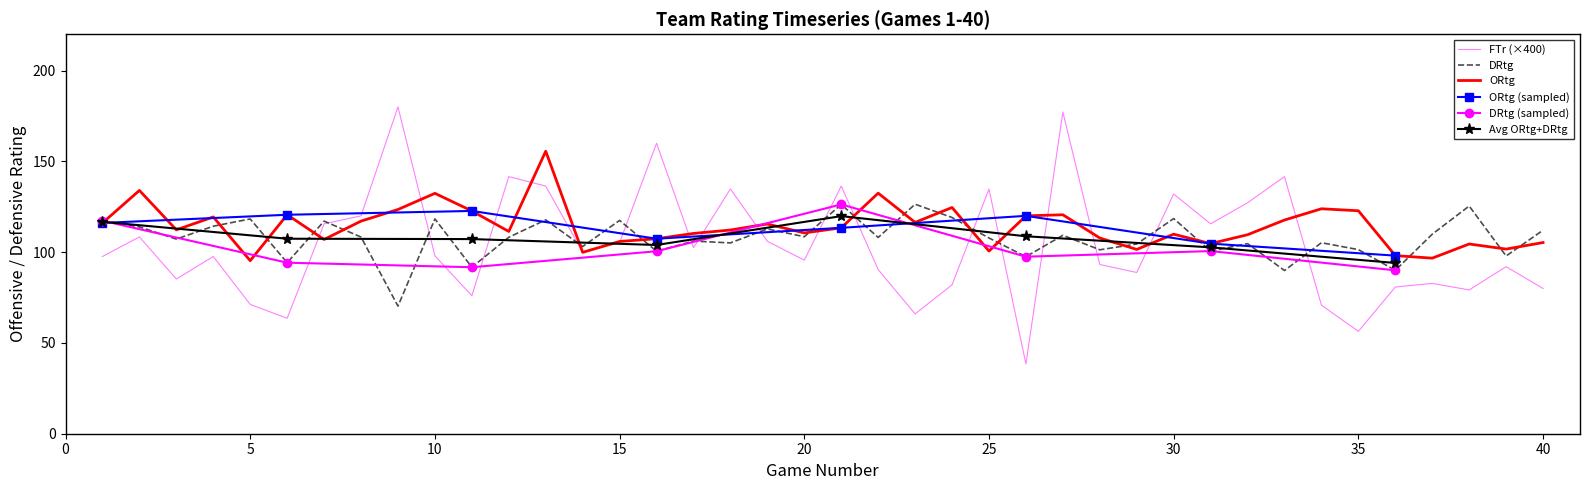

Which series ends up on top after the final intersection of FTr and DRtg?

DRtg